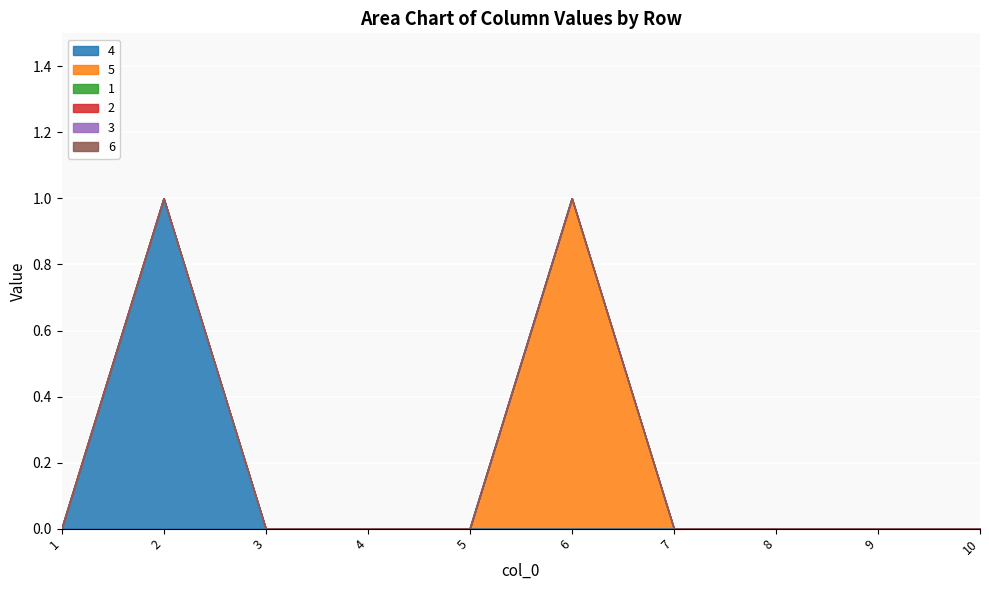

Reading left to right, transcribe all the data shown in this chart.

4: 1=0	2=1	3=0	4=0	5=0	6=0	7=0	8=0	9=0	10=0
5: 1=0	2=0	3=0	4=0	5=0	6=1	7=0	8=0	9=0	10=0
1: 1=0	2=0	3=0	4=0	5=0	6=0	7=0	8=0	9=0	10=0
2: 1=0	2=0	3=0	4=0	5=0	6=0	7=0	8=0	9=0	10=0
3: 1=0	2=0	3=0	4=0	5=0	6=0	7=0	8=0	9=0	10=0
6: 1=0	2=0	3=0	4=0	5=0	6=0	7=0	8=0	9=0	10=0